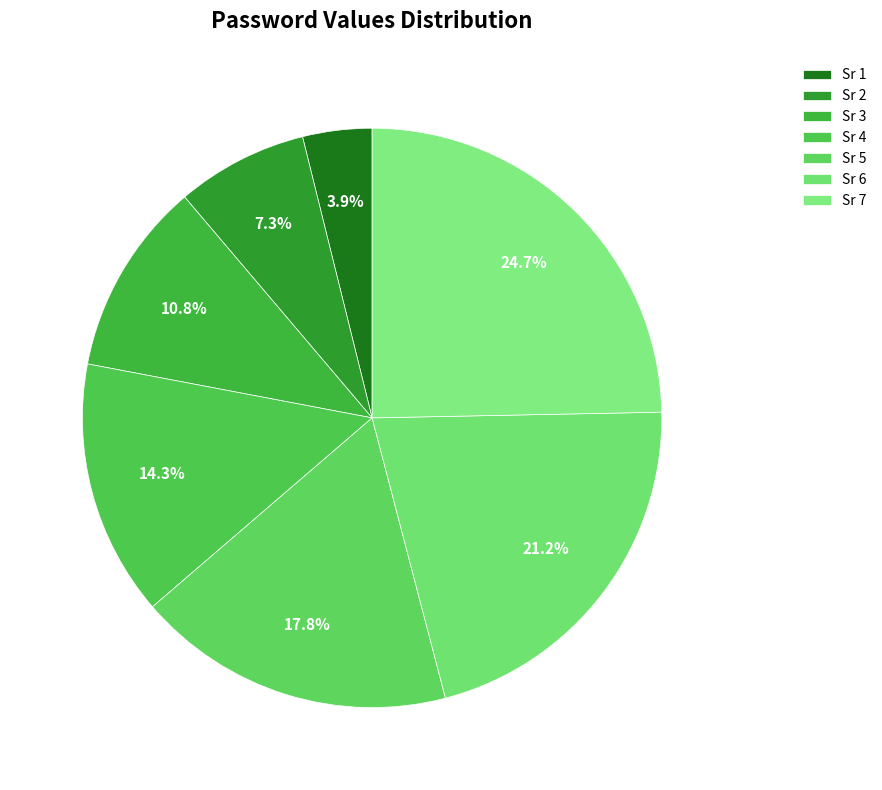

Rank the categories by value from highest to lowest.

Sr 7, Sr 6, Sr 5, Sr 4, Sr 3, Sr 2, Sr 1